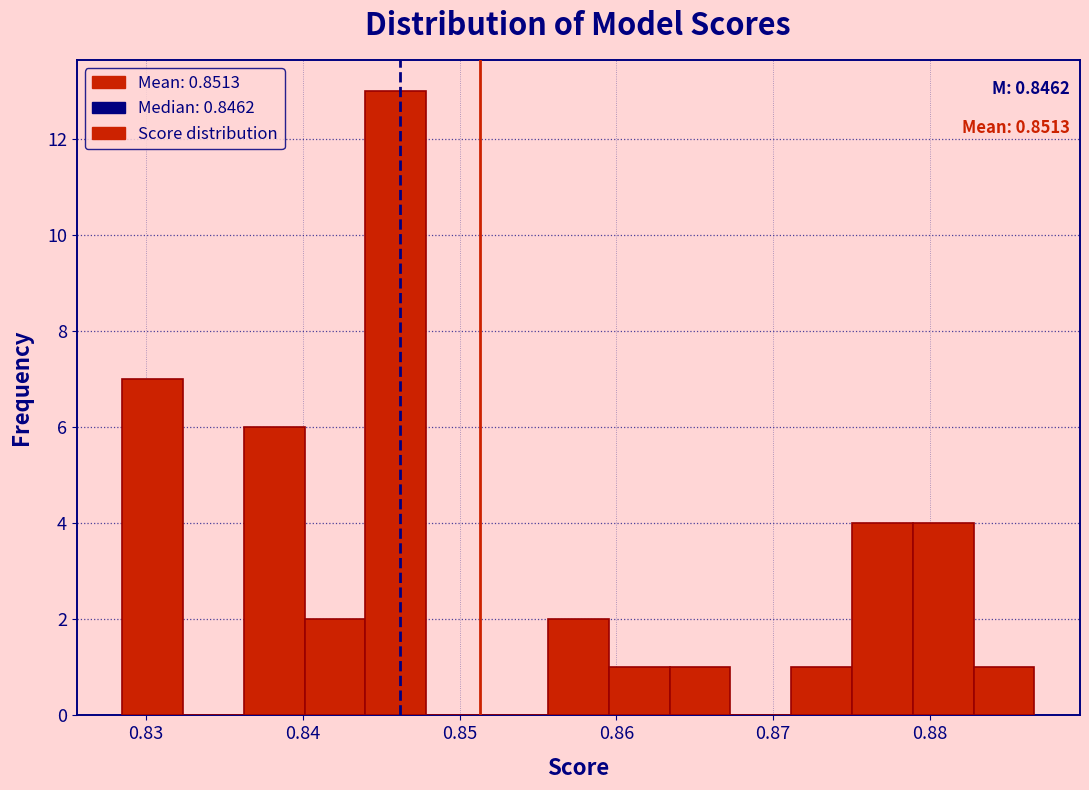

Read against the x-axis, roughly where is the centre of the tallest bar?

0.846